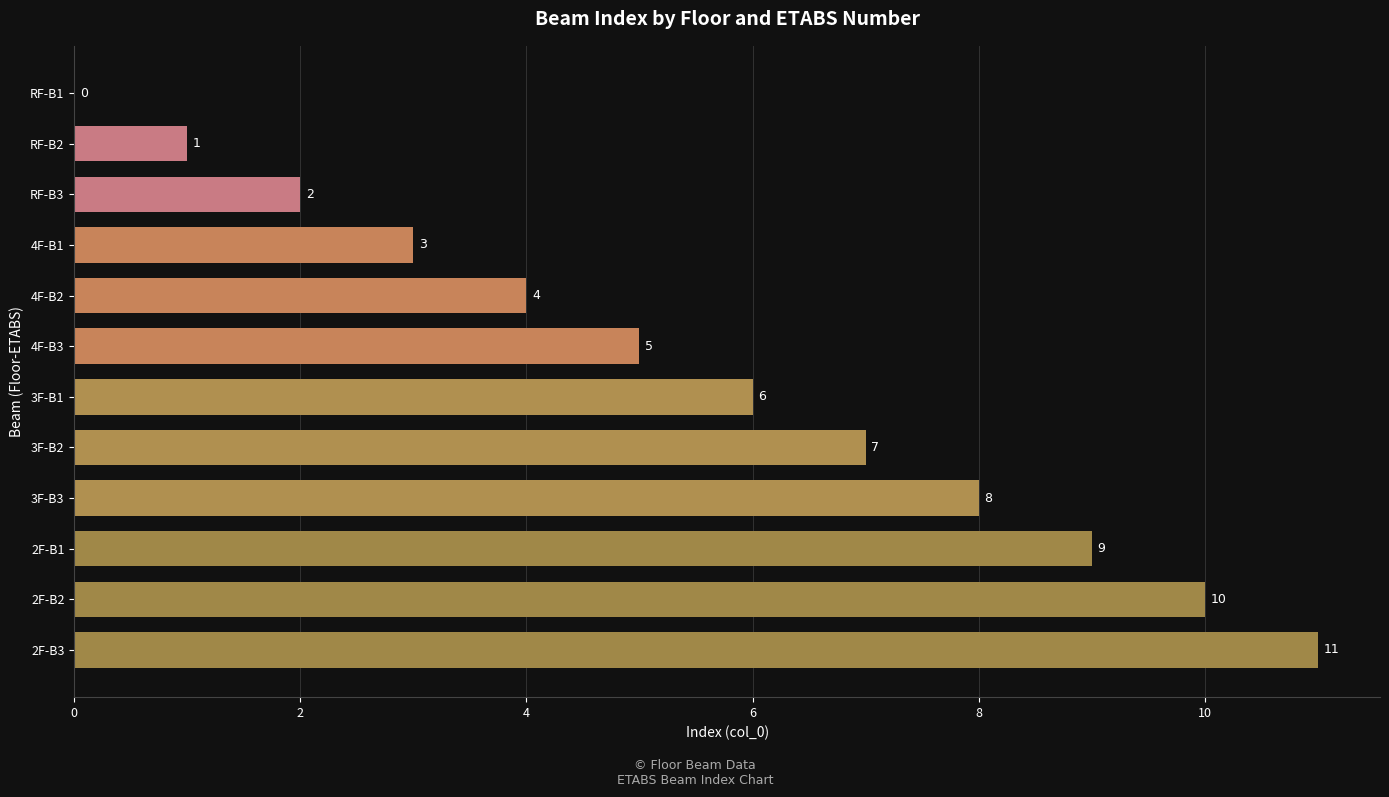

Which category has the highest value across all series?

2F-B3